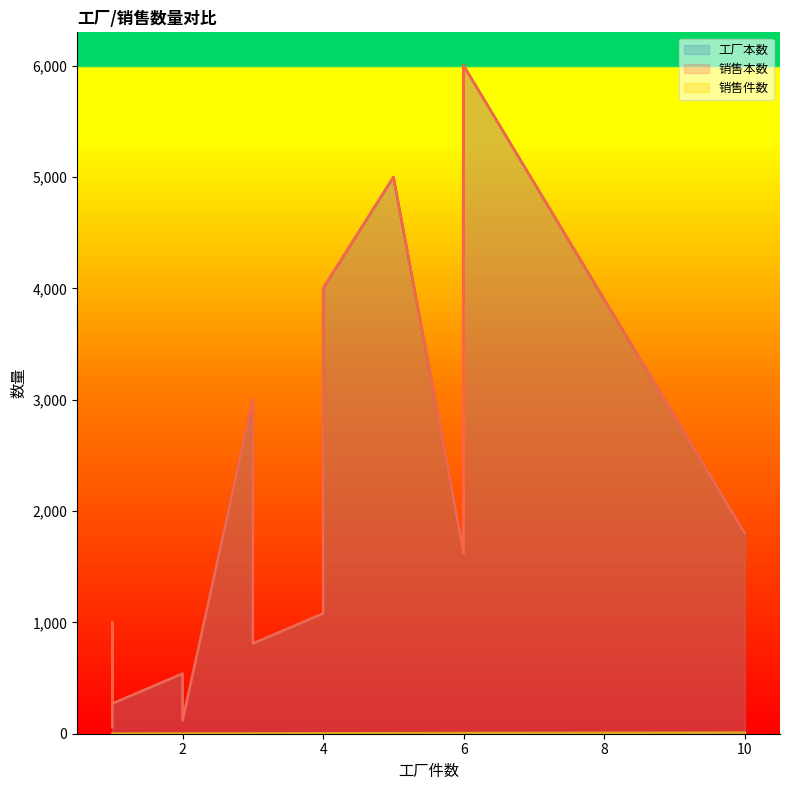

The 销售件数 series shows 14 at 16K备课本. True or false?

False